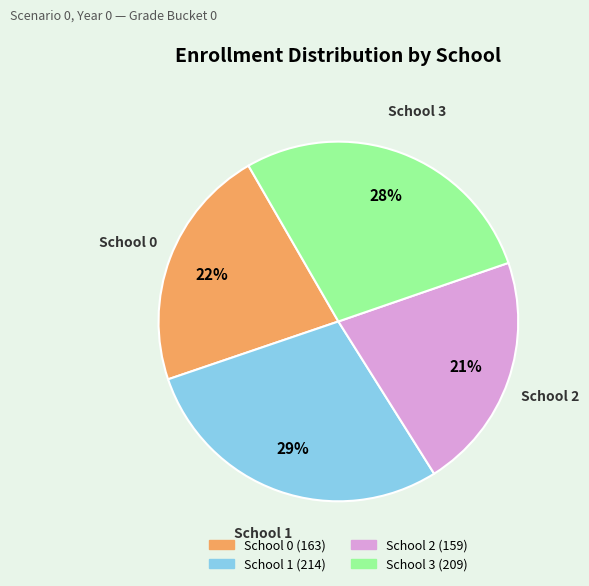

To the nearest percent, what is the average slice percentage?

25%